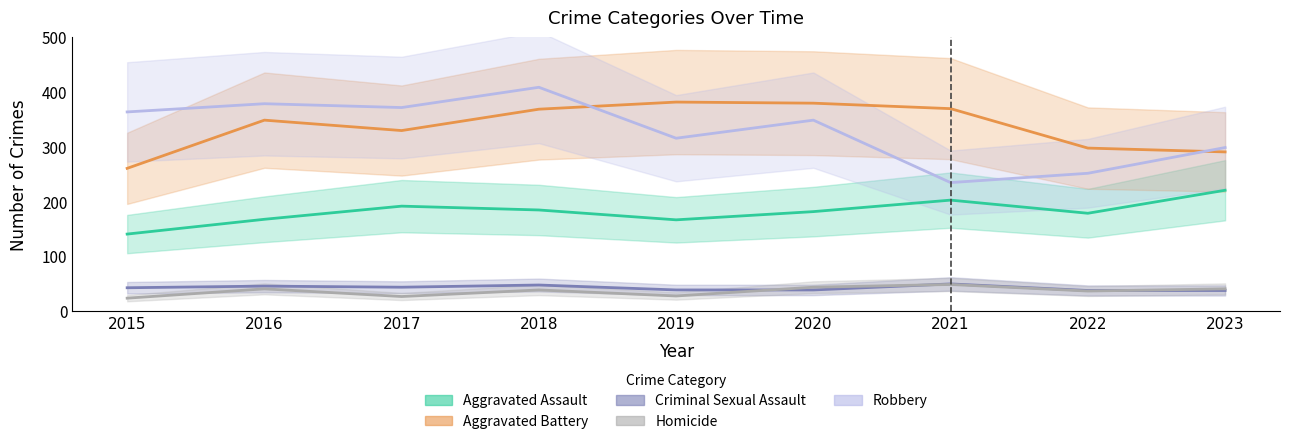

True or false: Criminal Sexual Assault and Aggravated Assault intersect in this chart.

False